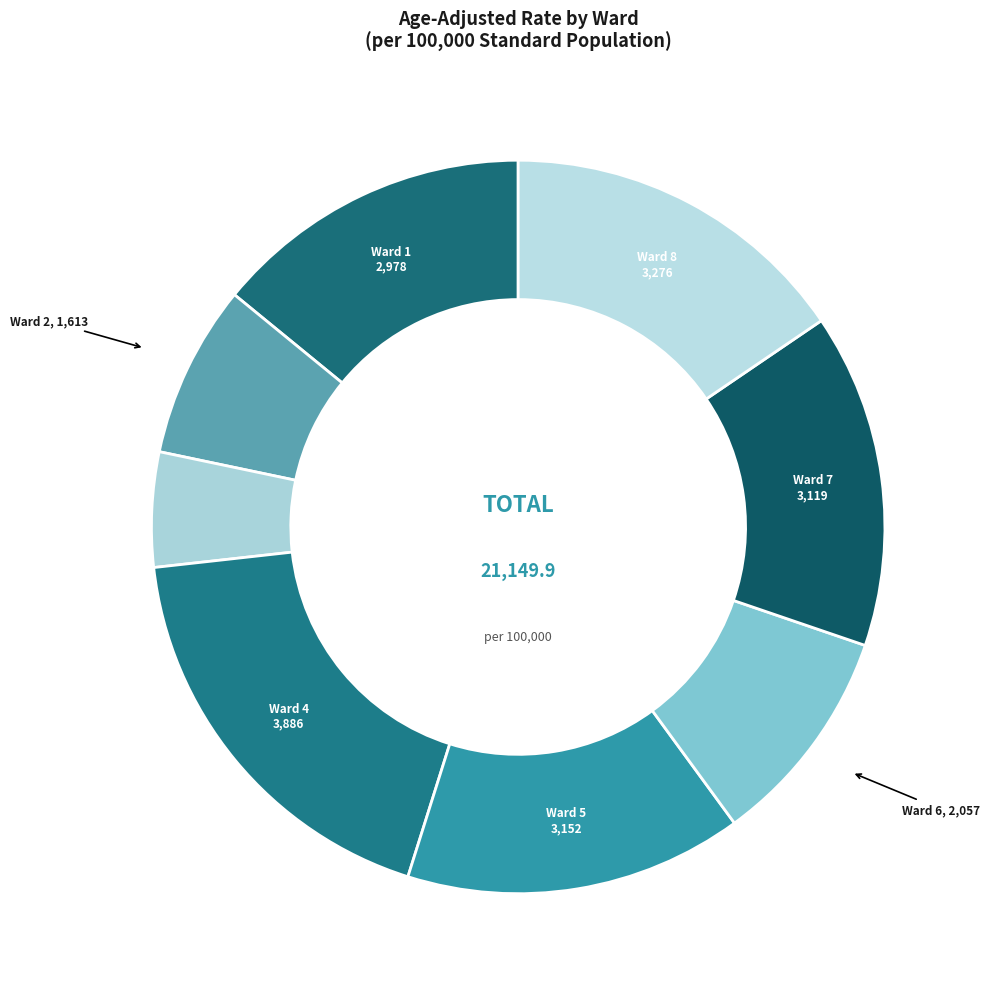

How many segments does this pie chart have?

8